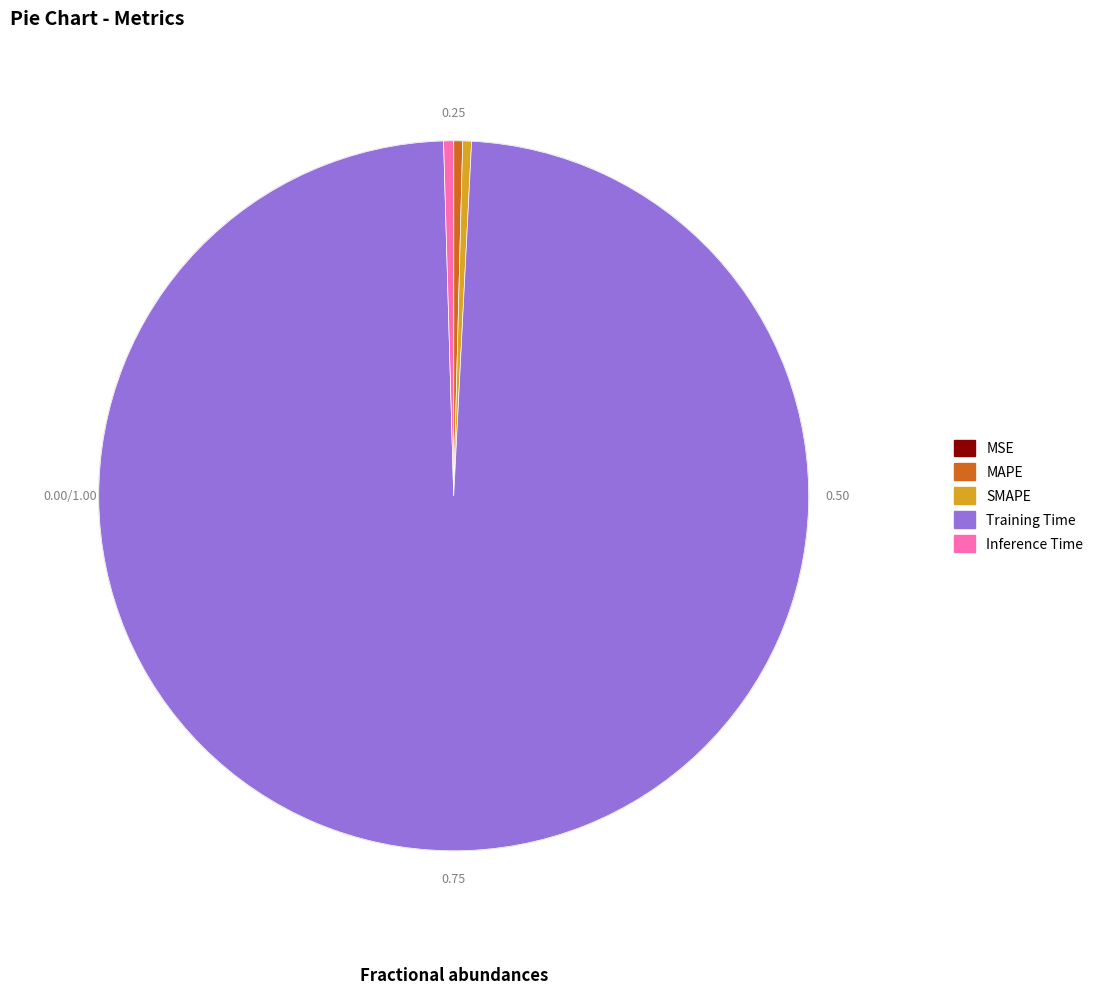

What is the change in value from MAPE to Training Time?

+3.8